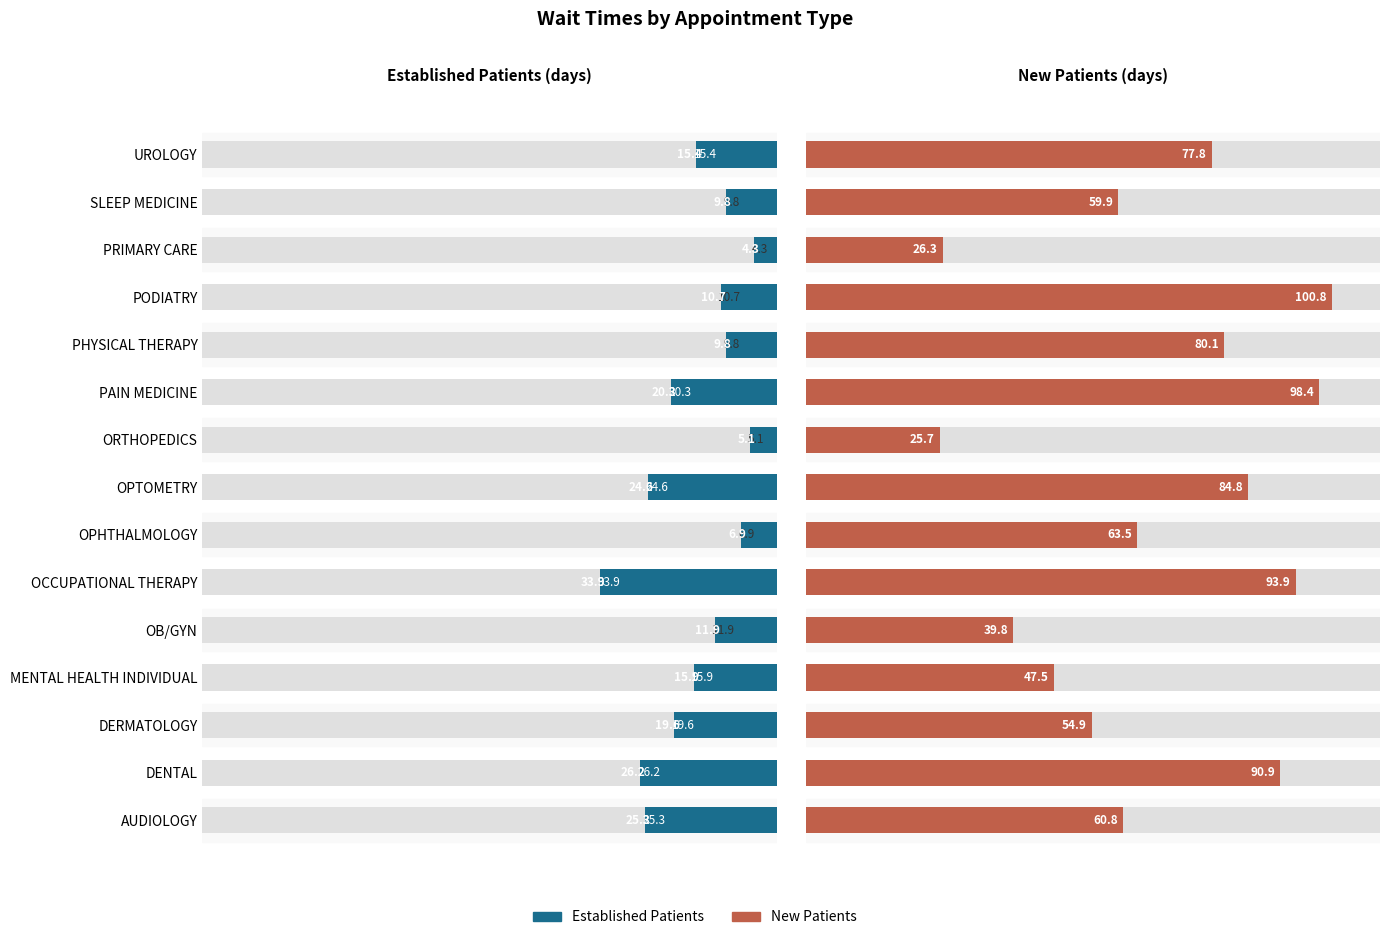

Which series has the largest total across all categories?

New Patients